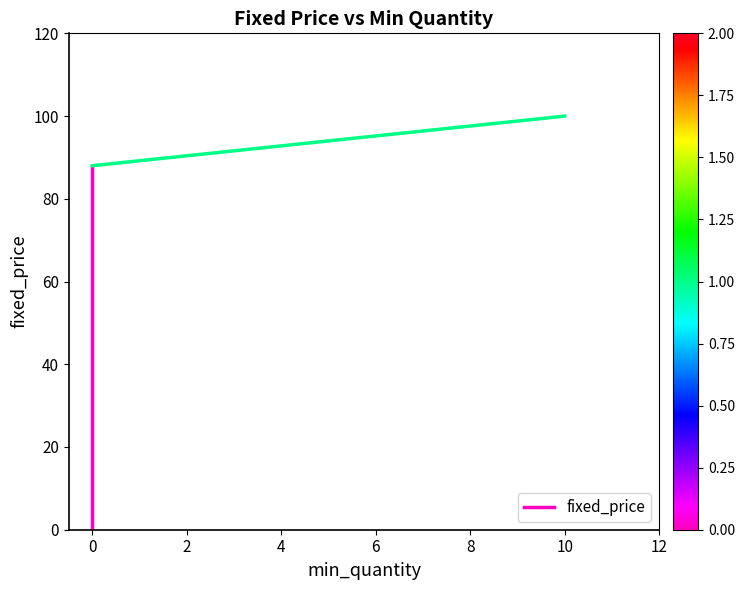

True or false: the data shows 38 at −2.

False